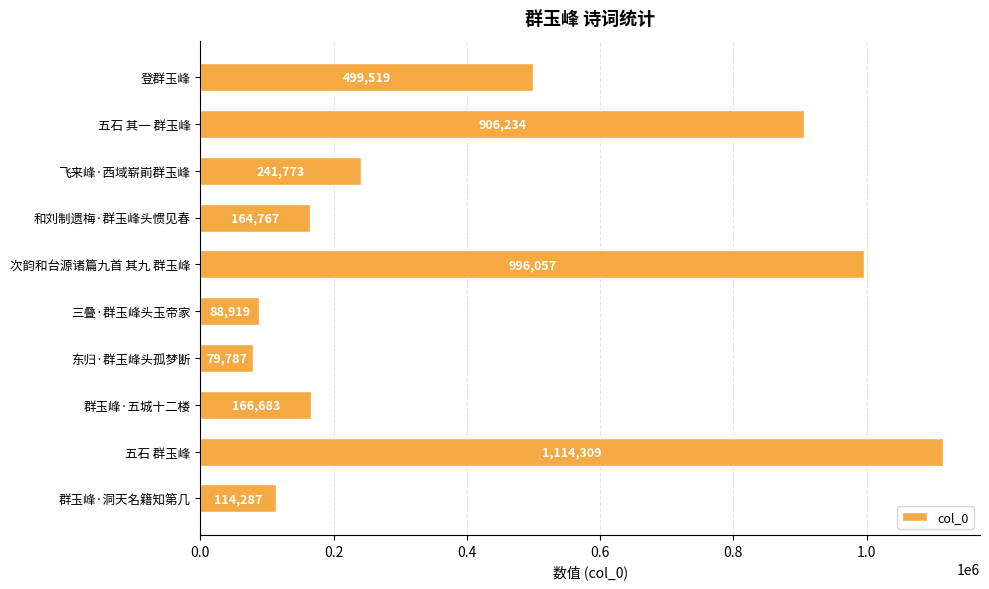

What is the change in value from 东归·群玉峰头孤梦断 to 群玉峰·洞天名籍知第几?

+34500